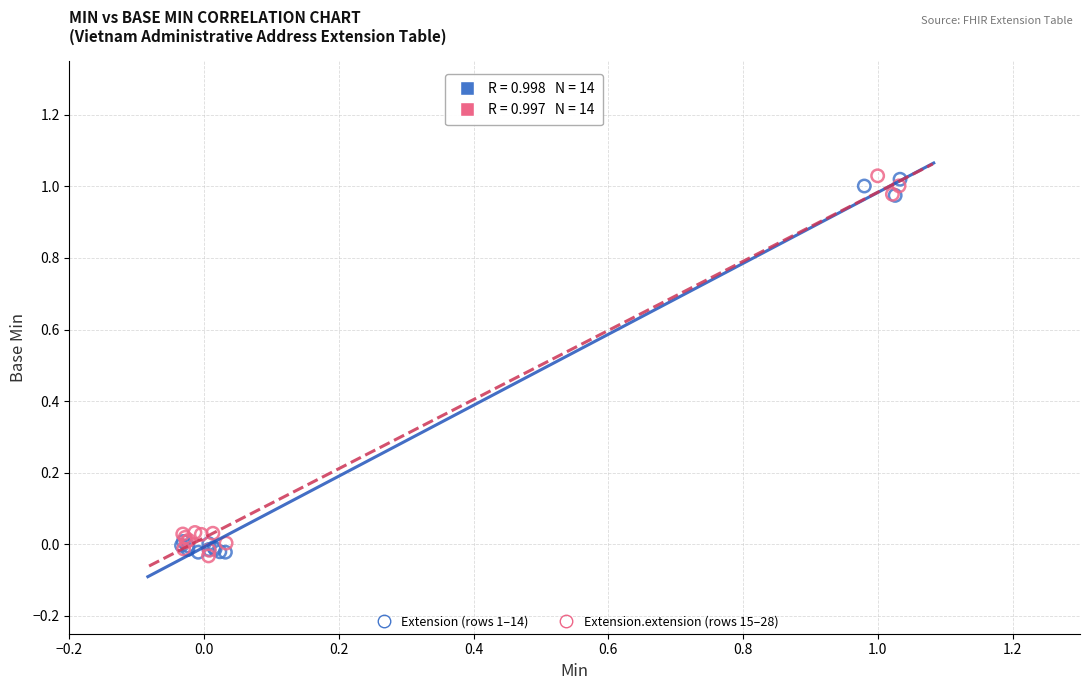

What are all the series names shown in the legend?

Extension (rows 1–14), Extension.extension (rows 15–28)